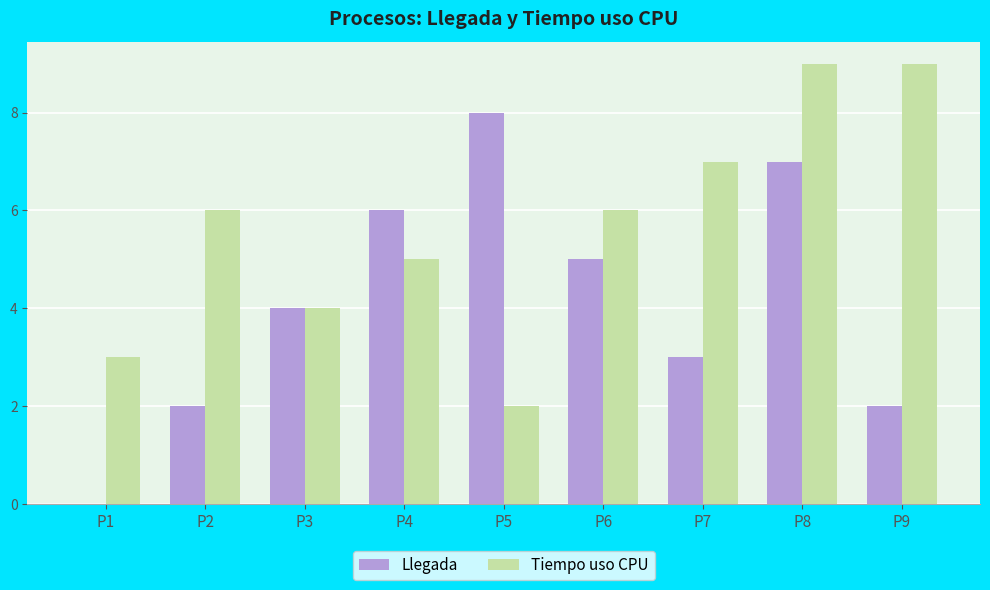

The value of Llegada at P2 is 3. True or false?

False